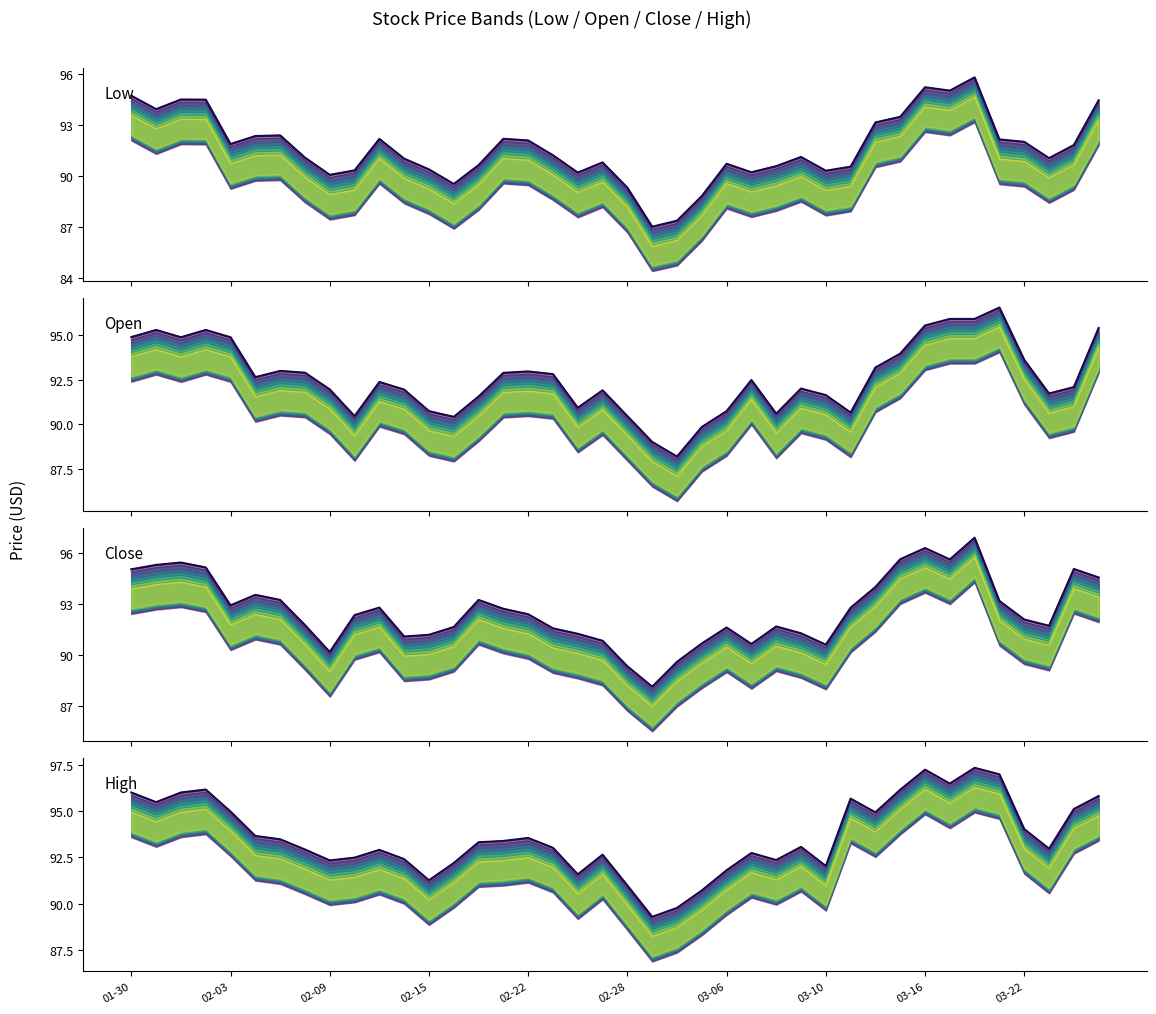

Where is Low nearest to the value 91?

11